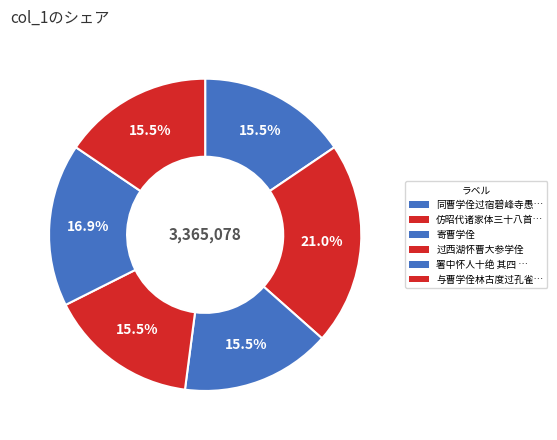

Do 寄曹学佺 and 过西湖怀曹大参学佺 together represent more than half of the pie?

No